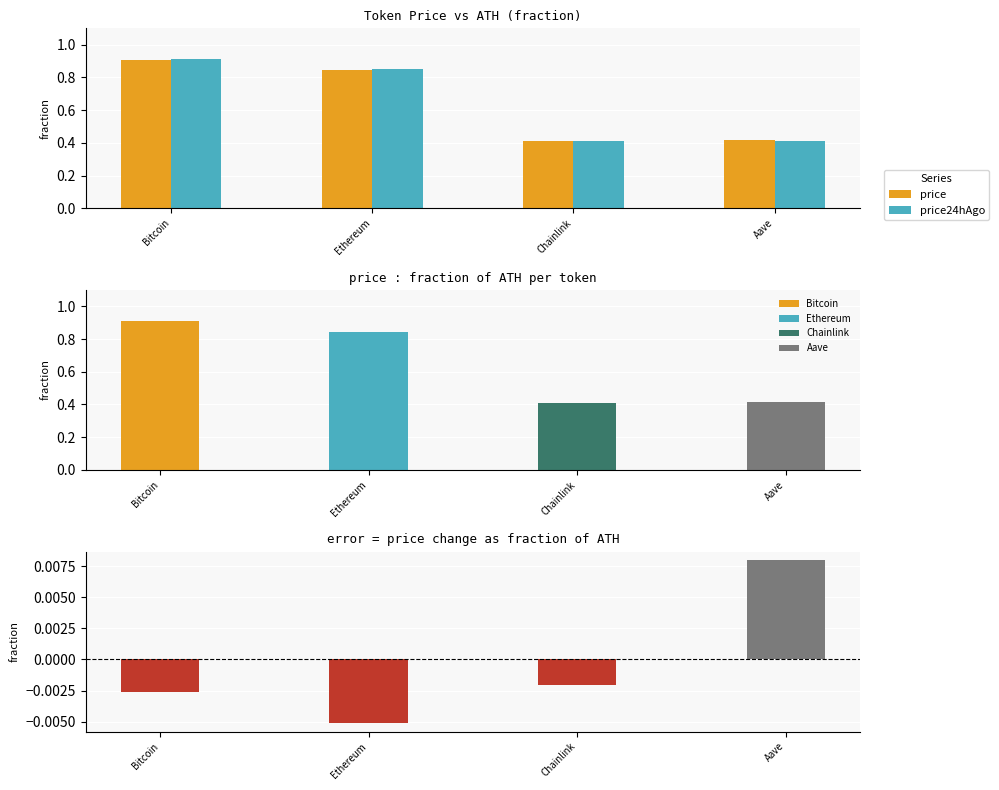

What is the average value of the price series?

0.6